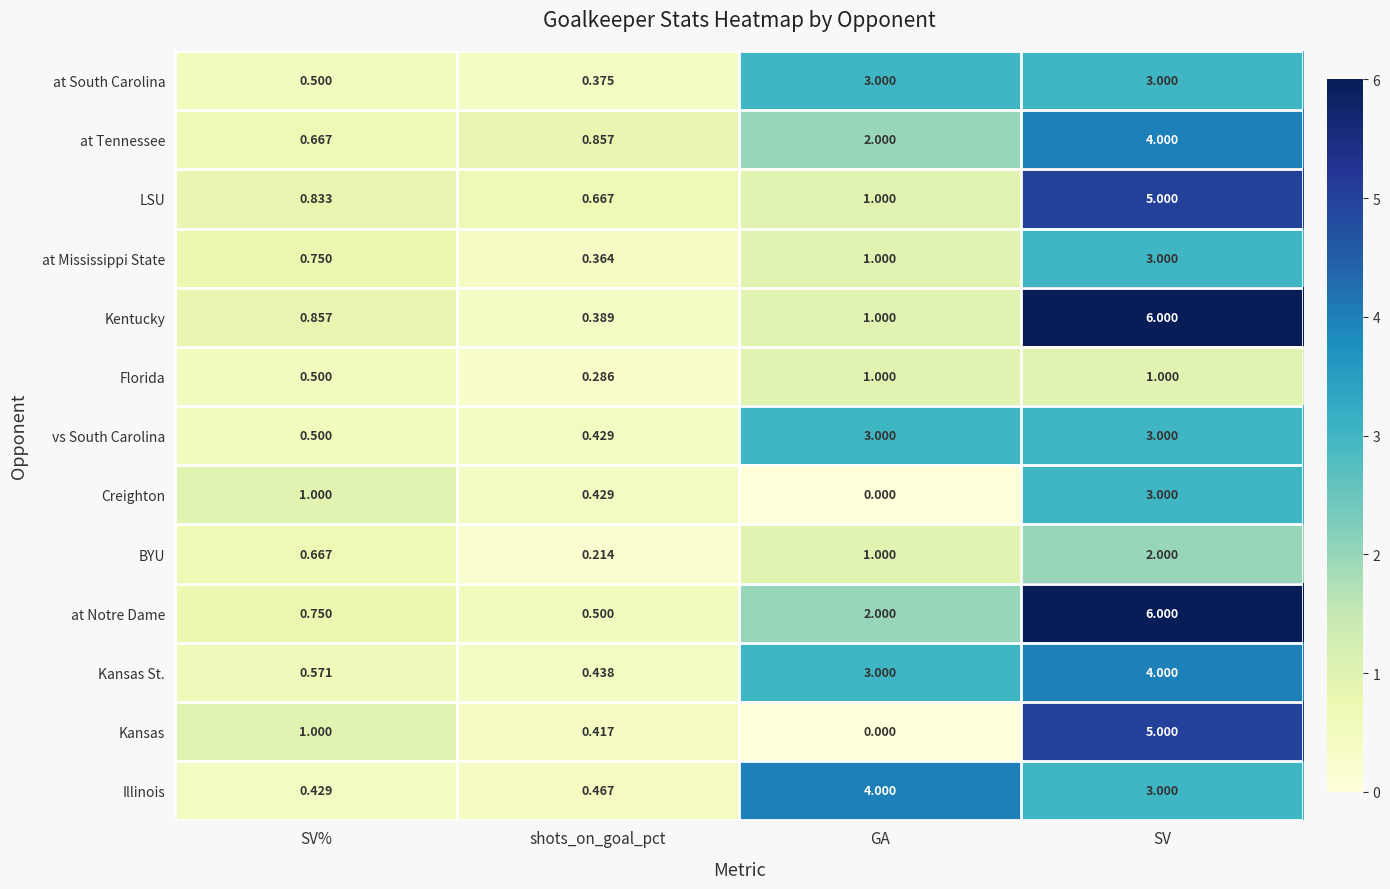

At which category is the sum across all series the highest?

SV